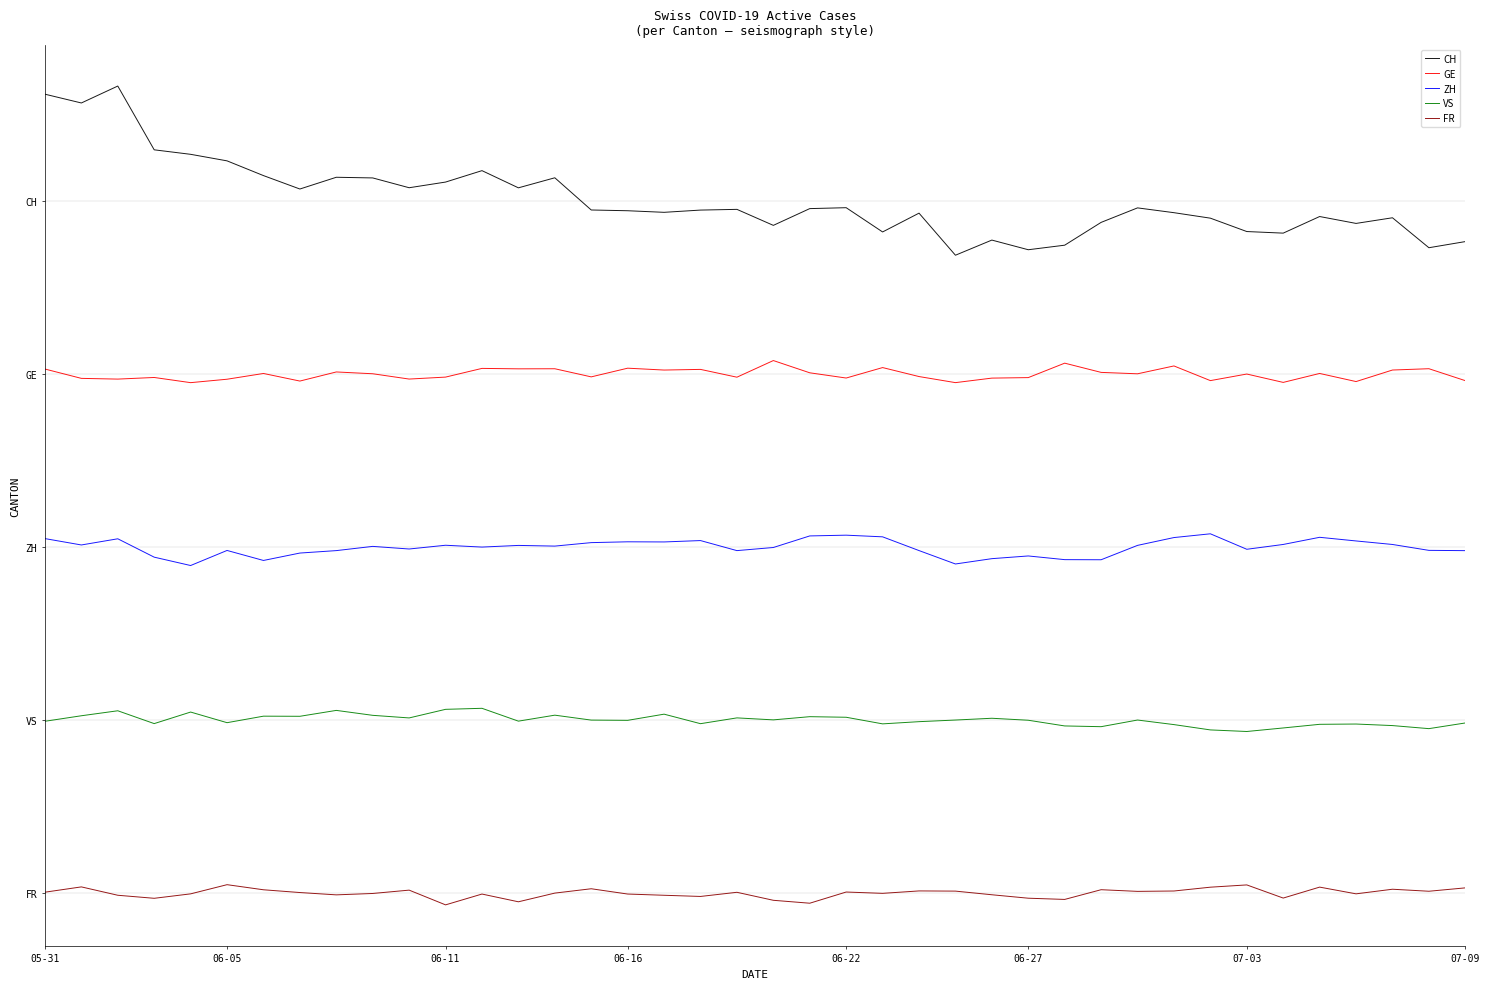

In ZH, how many points are higher than both neighbors (excluding endpoints)?

11